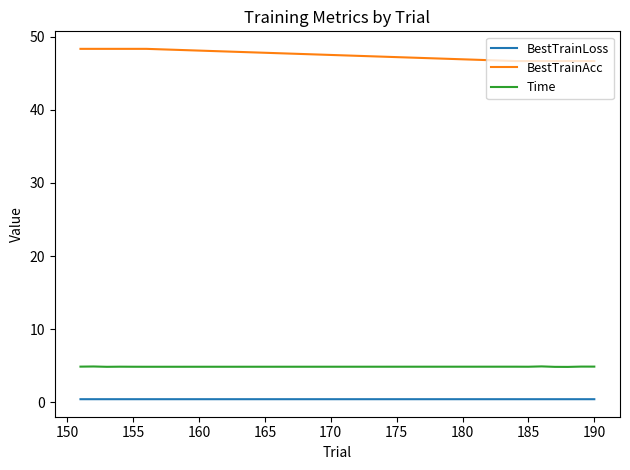

True or false: BestTrainLoss and Time intersect in this chart.

False